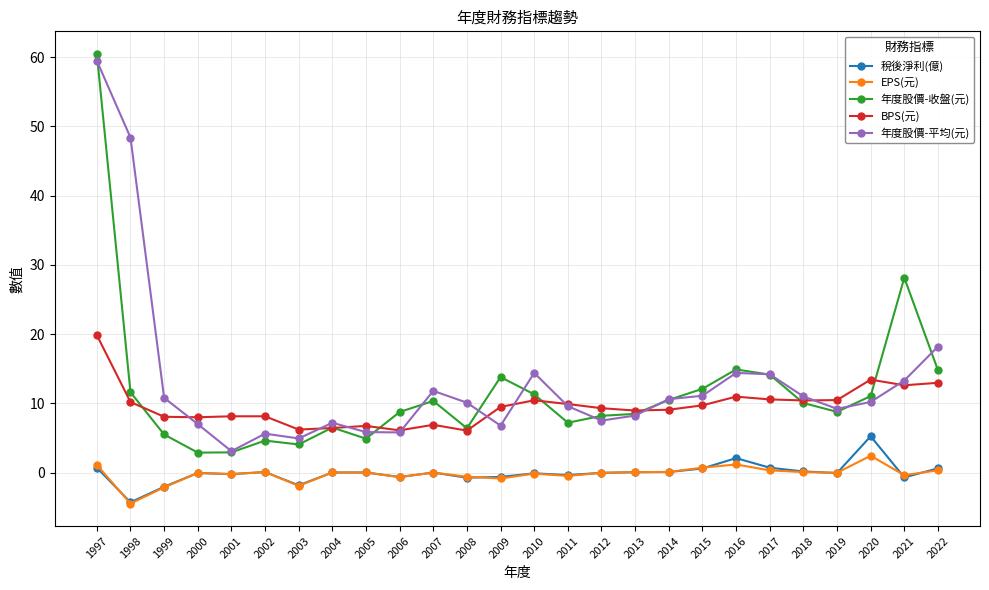

What is the value of the 年度股價-收盤(元) point at the 1st from the left?

60.5